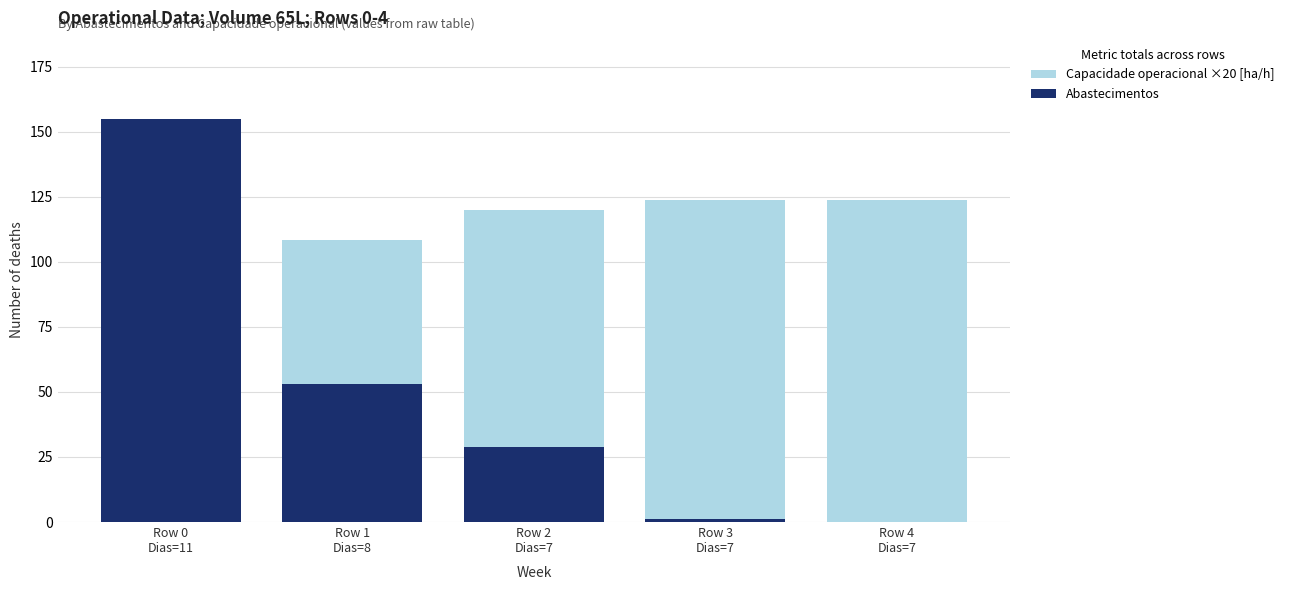

What is the spread (max minus min) of values at Row 2
Dias=7?

91.0